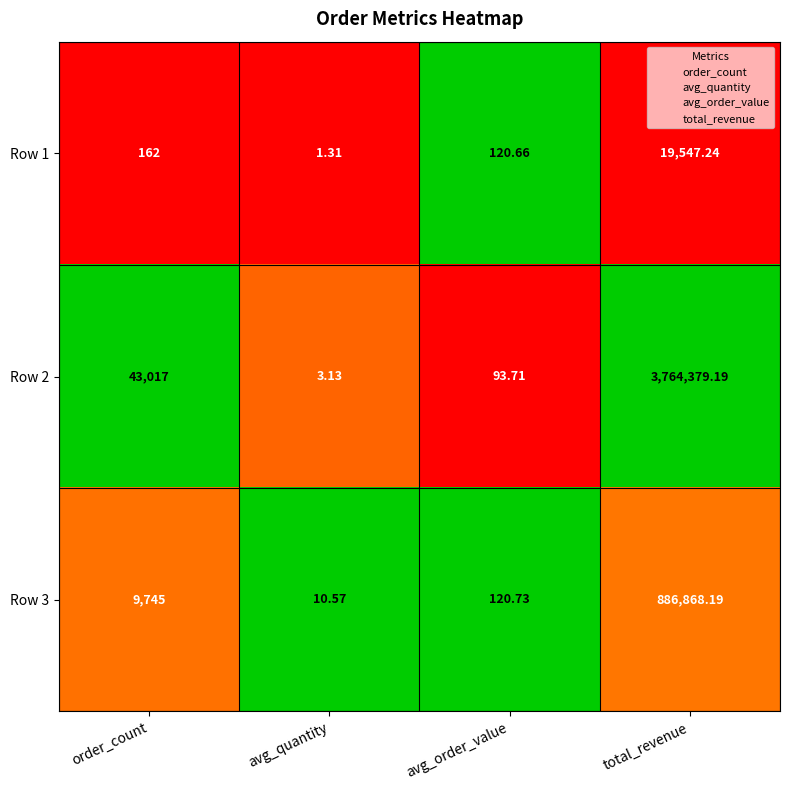

Is the value of Row 2 at total_revenue greater than the value of Row 1 at avg_quantity?

Yes